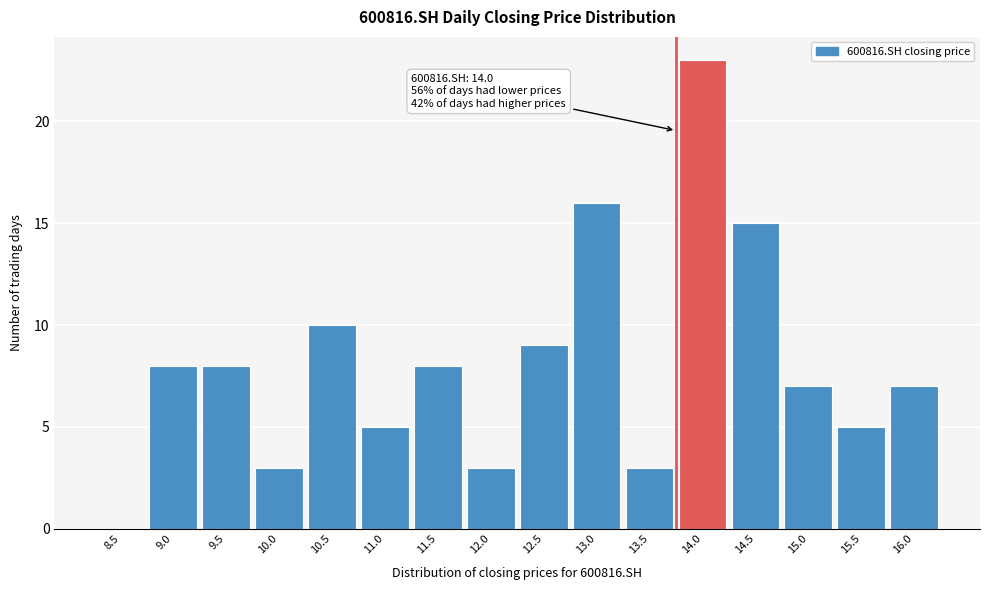

Reading right to left, extract all data points from this chart.

16.0=7	15.5=5	15.0=7	14.5=15	14.0=23	13.5=3	13.0=16	12.5=9	12.0=3	11.5=8	11.0=5	10.5=10	10.0=3	9.5=8	9.0=8	8.5=0